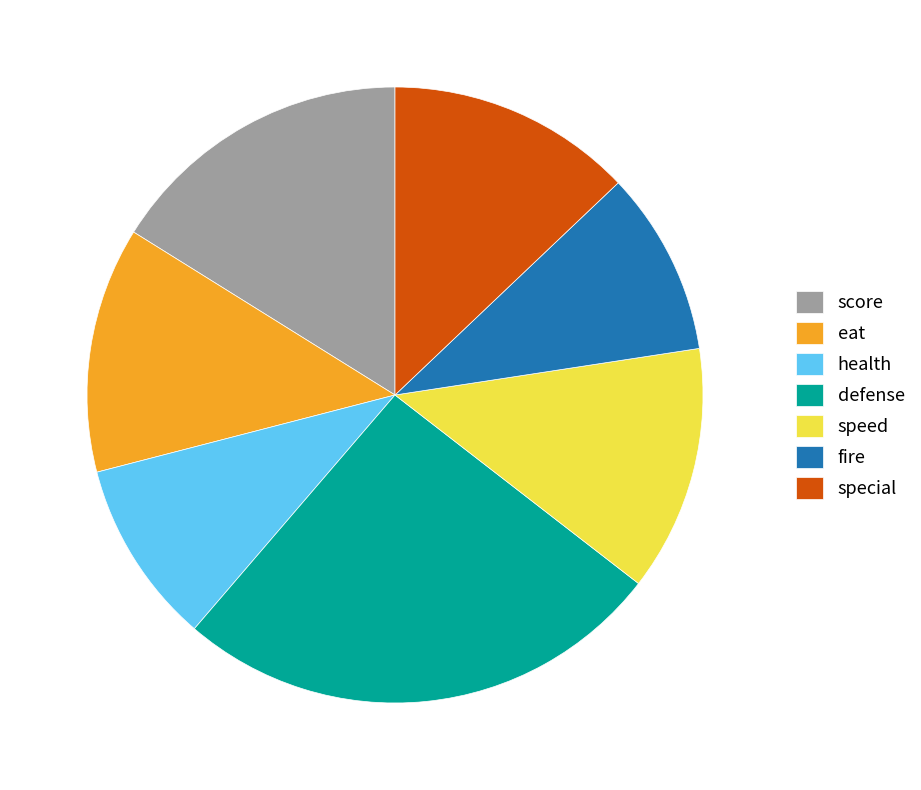

Is it true that speed is 6% of the pie?

False